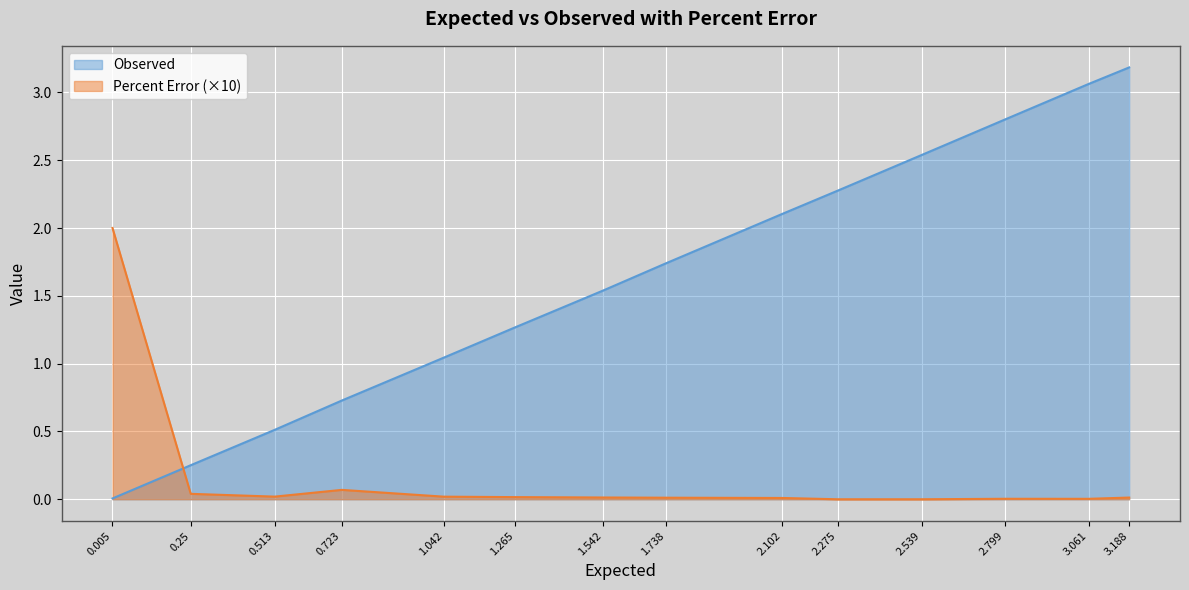

How many times do Percent Error and Observed cross each other?

1